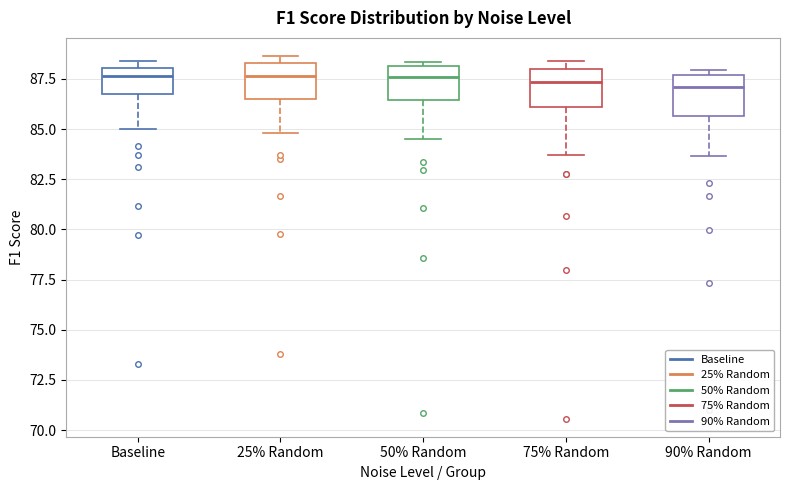

Where does the lower whisker of the box for 75% Random end on the y-axis? The values are not printed on the chart, so give them approximately, as read against the axis.

83.5